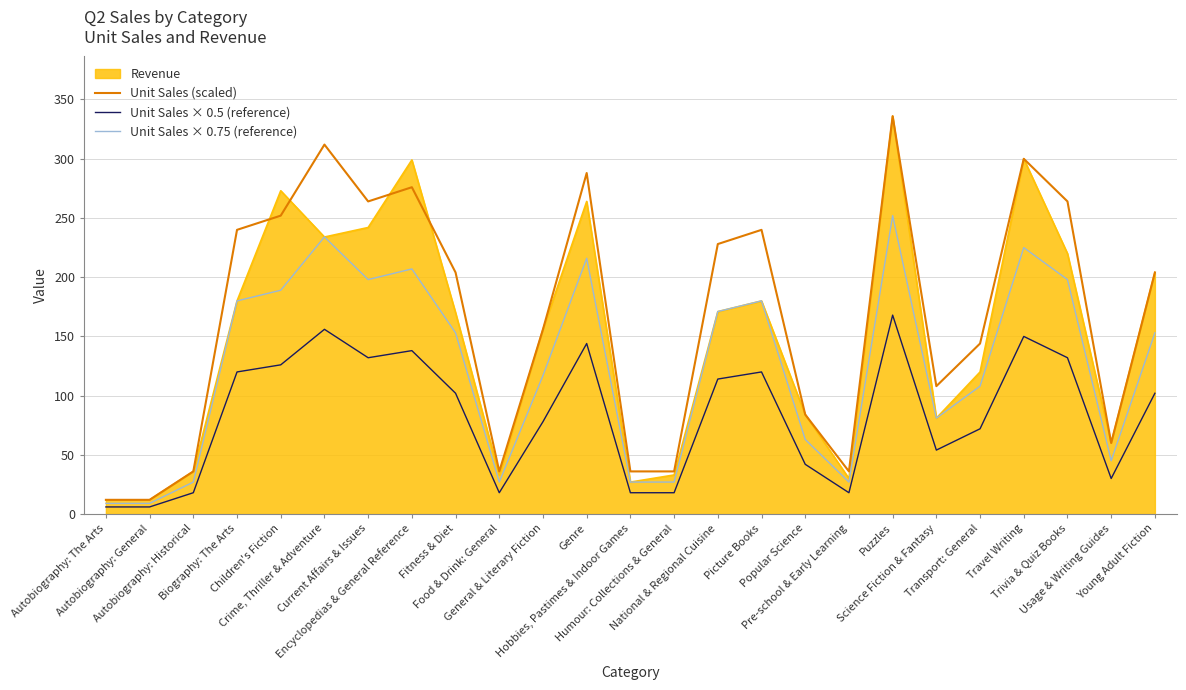

What is the maximum value shown in the chart?

335.7